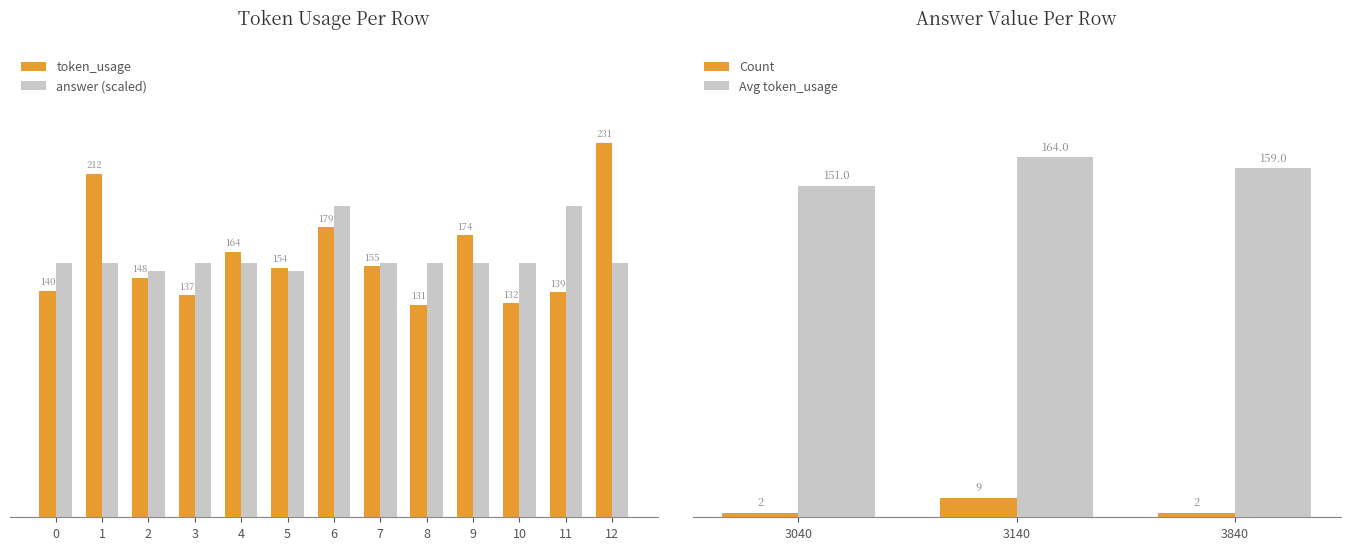

Rank the series by their maximum value, from highest to lowest.

token_usage, answer